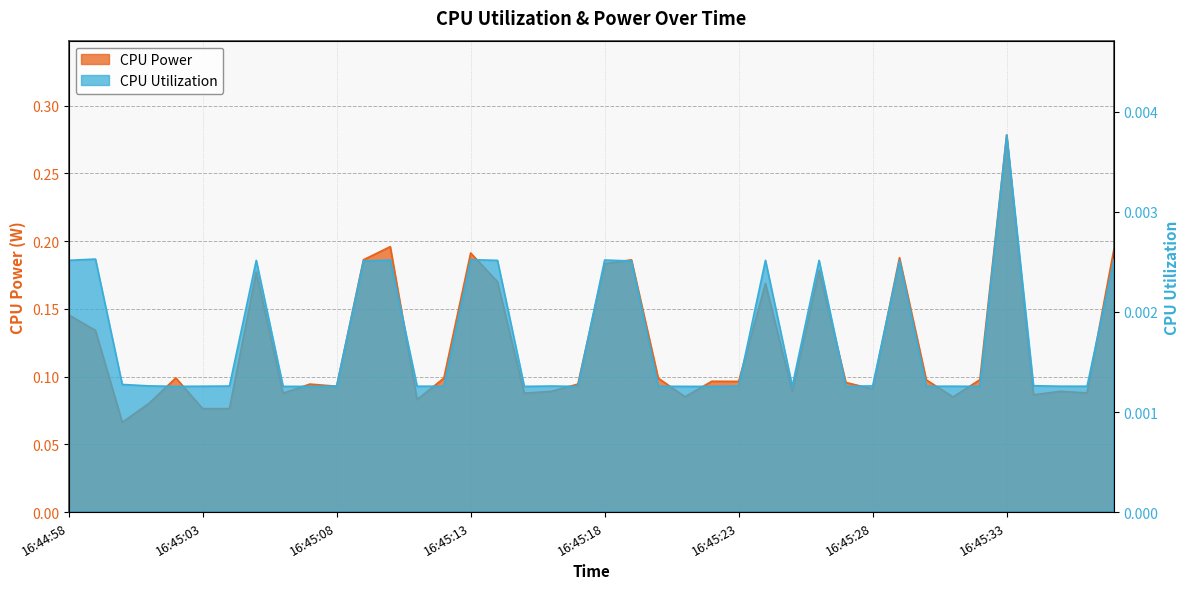

Is the value of CPU Power at 16:45:04 greater than the value of CPU Utilization at 16:45:29?

Yes